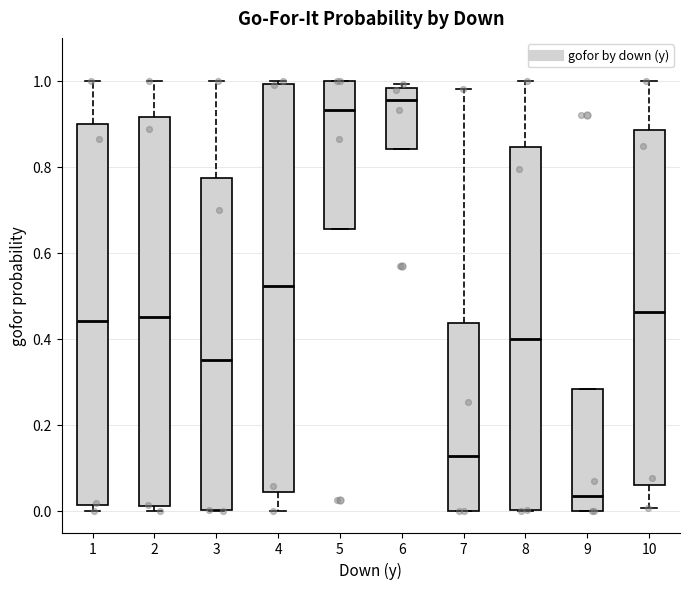

Reading left to right, read every box against the y-axis: the position of its median line, the range the box covers, and the ends of its whiskers. The values are not printed on the chart, so give them approximately, as read against the axis.

1: median 0.44, box 0.02 to 0.90, whiskers 0.00 to 1.00
2: median 0.46, box 0.02 to 0.92, whiskers 0.00 to 1.00
3: median 0.36, box 0.00 to 0.78, whiskers 0.00 to 1.00
4: median 0.52, box 0.04 to 1.00, whiskers 0.00 to 1.00 (just above the box's upper edge)
5: median 0.94, box 0.66 to 1.00, whiskers 0.66 to 1.00
6: median 0.96, box 0.84 to 0.98, whiskers 0.84 to 1.00
7: median 0.12, box 0.00 to 0.44, whiskers 0.00 to 0.98
8: median 0.40, box 0.00 to 0.84, whiskers 0.00 to 1.00
9: median 0.04, box 0.00 to 0.28, whiskers 0.00 to 0.28
10: median 0.46, box 0.06 to 0.88, whiskers 0.00 to 1.00